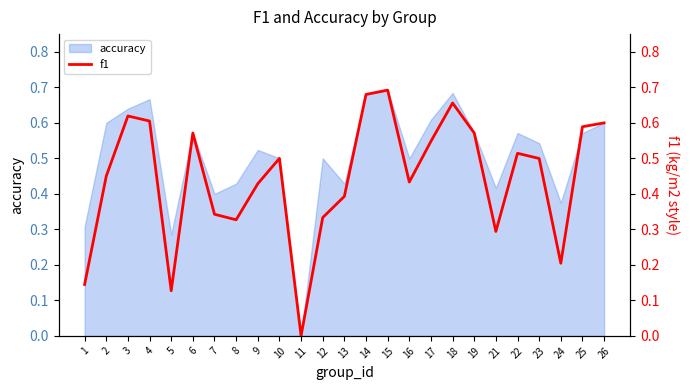

List the labels in order of value, smallest first.

11, 5, 1, 24, 21, 8, 12, 7, 13, 9, 16, 2, 23, 10, 22, 17, 6, 19, 25, 26, 4, 3, 18, 14, 15